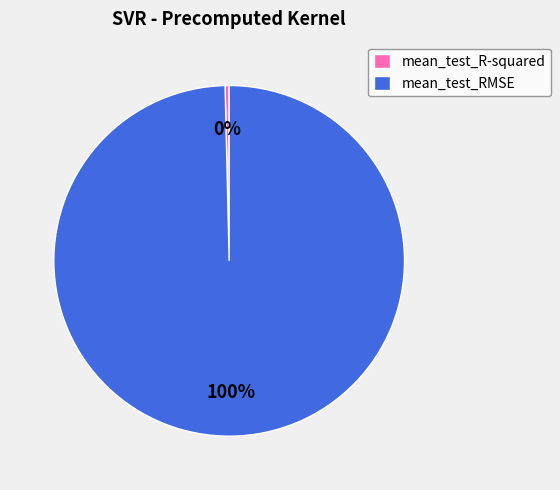

Which category has the biggest portion of the pie?

mean_test_RMSE